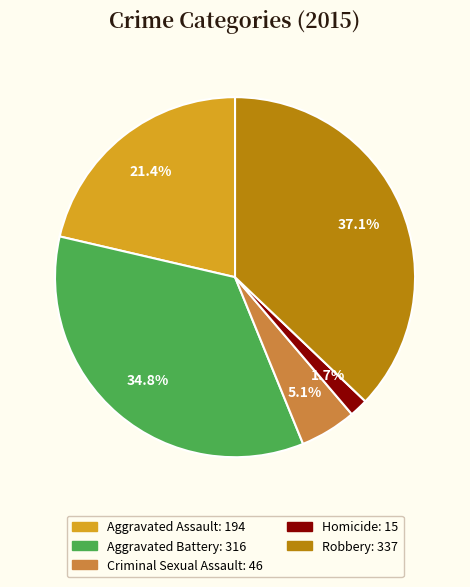

Is there a majority slice in this chart?

No